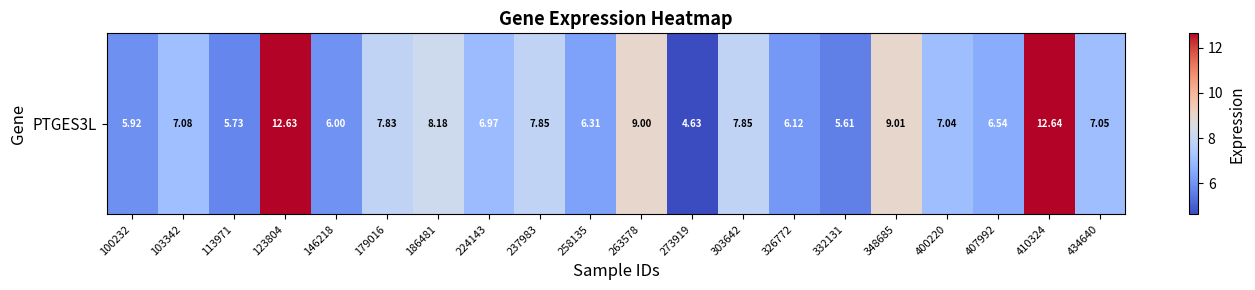

How many categories are shown in the chart?

20